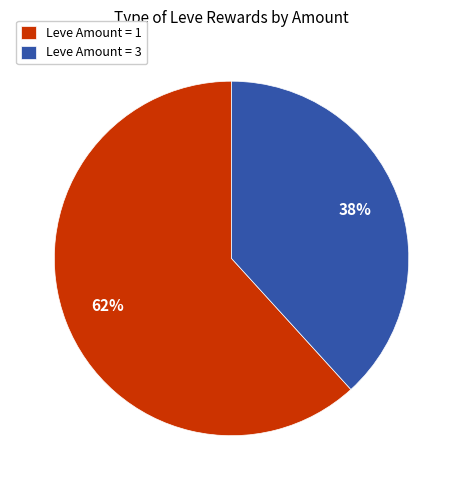

Combined, do Leve Amount = 3 and Leve Amount = 1 account for over 50%?

Yes